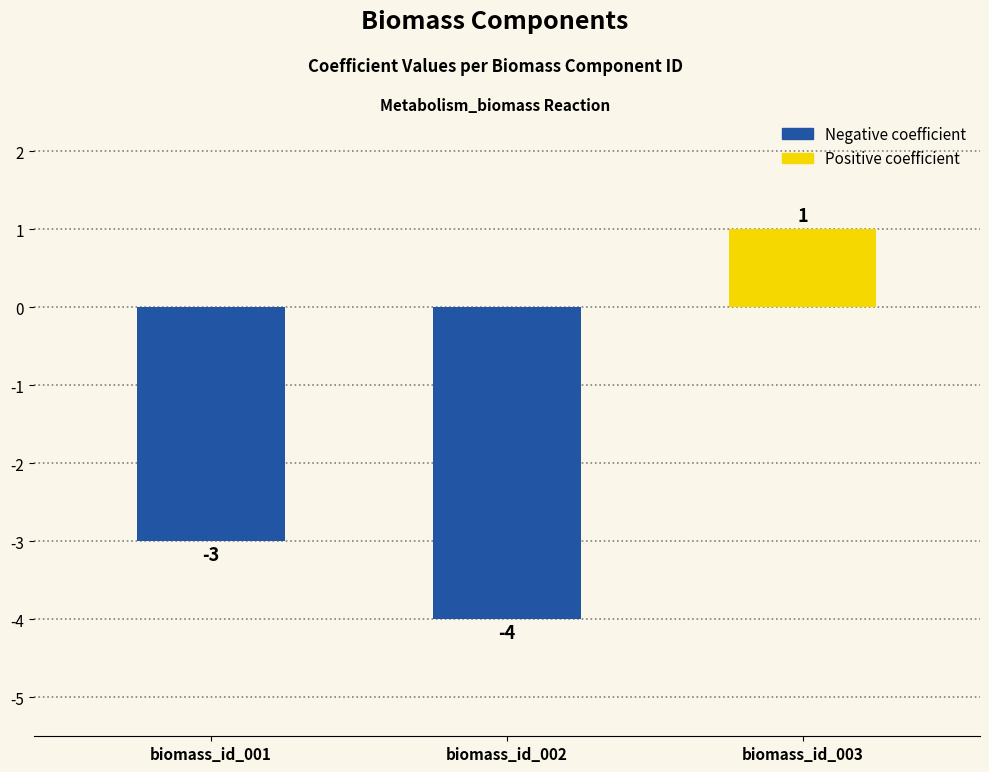

What is the difference between the values at biomass_id_001 and biomass_id_003?

4